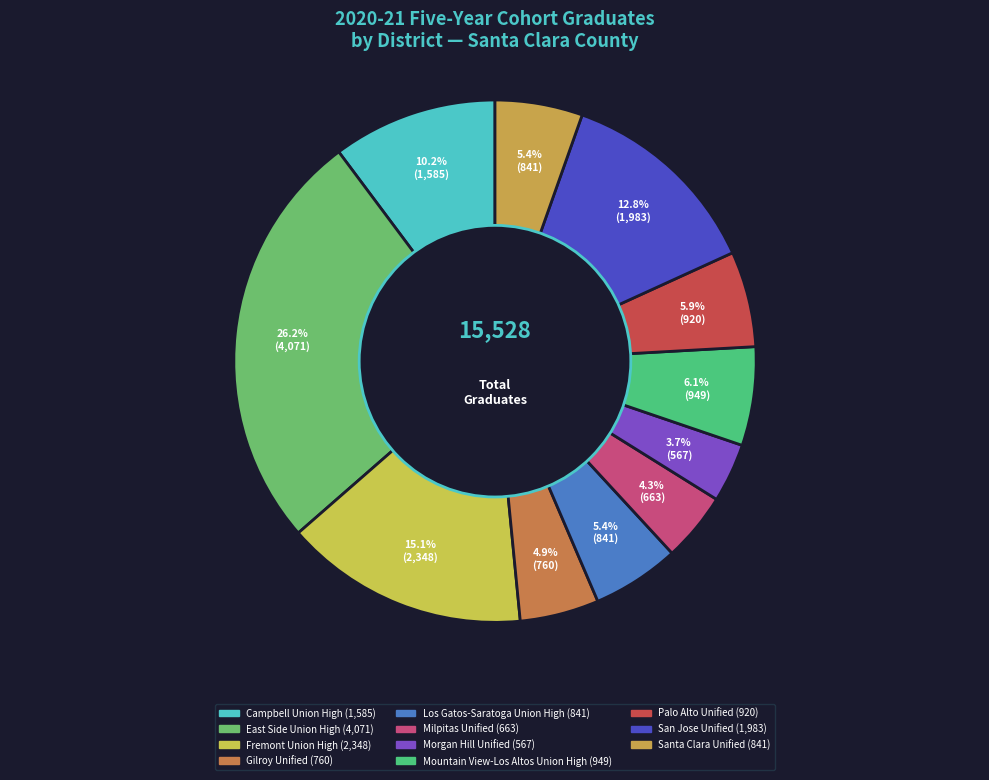

Combined, what portion of the pie is Morgan Hill Unified and East Side Union High?

29.9%